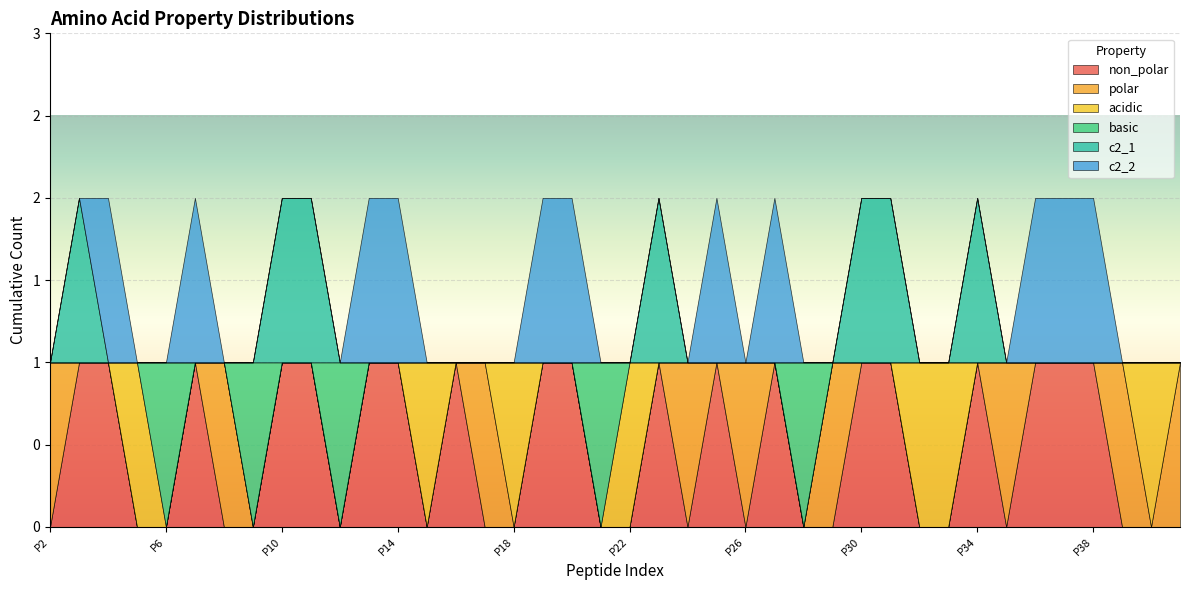

Rank the series by their maximum value, from highest to lowest.

non_polar, polar, acidic, basic, c2_1, c2_2